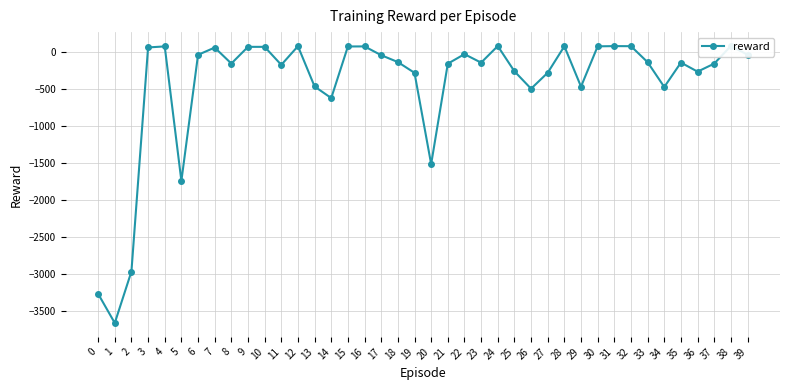

What is the greatest value displayed?

85